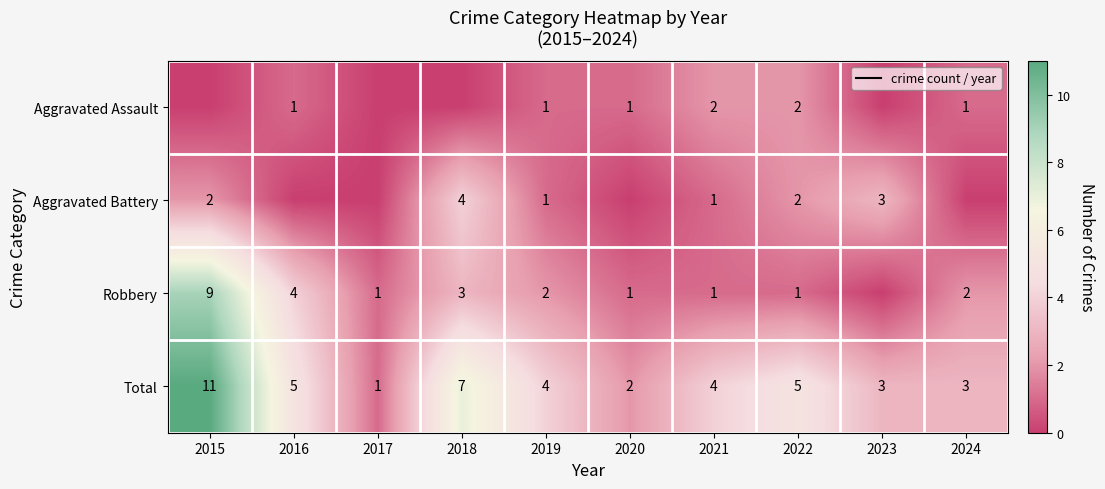

How many data points does each series have?

10